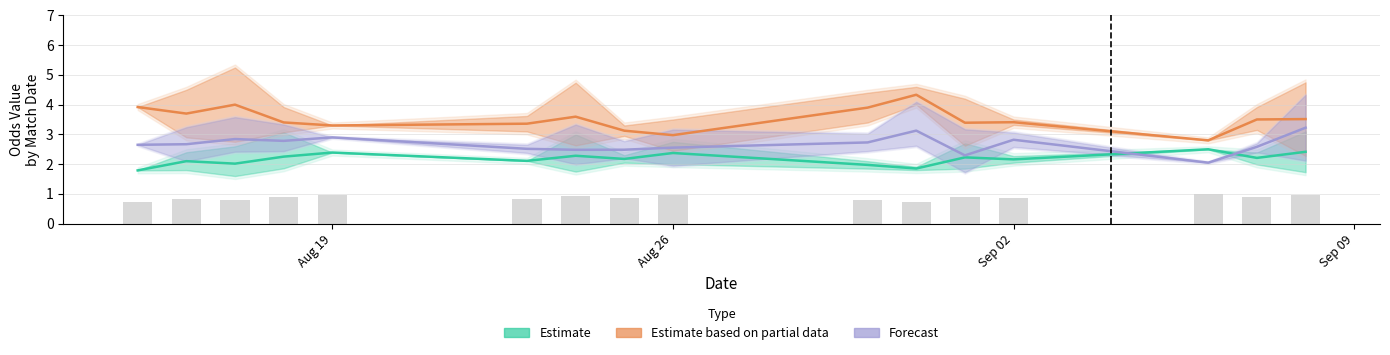

How many values in the Odd_H_FT (Estimate) series are below 2?

3